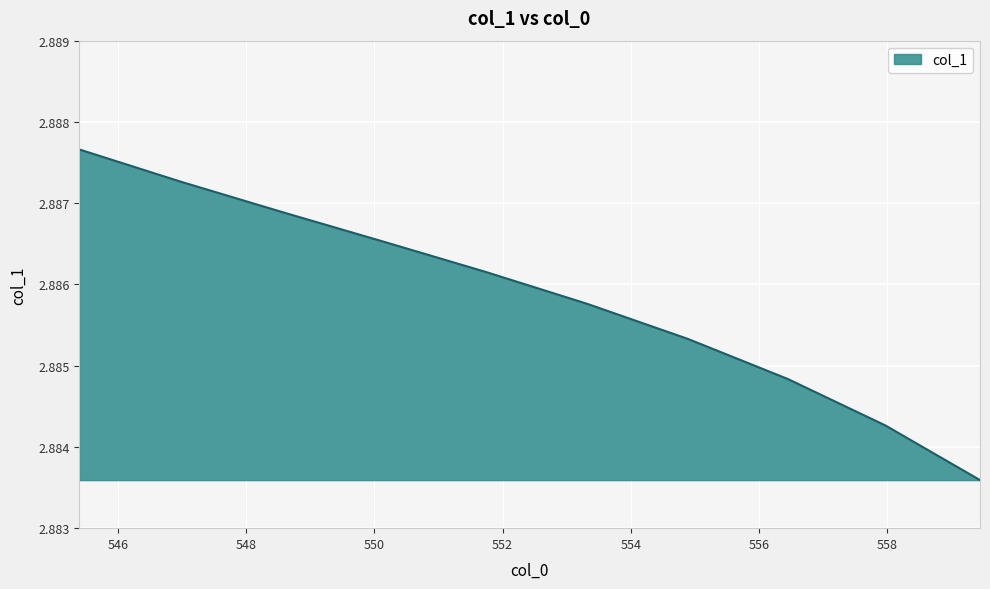

What is the greatest value displayed?

2.9